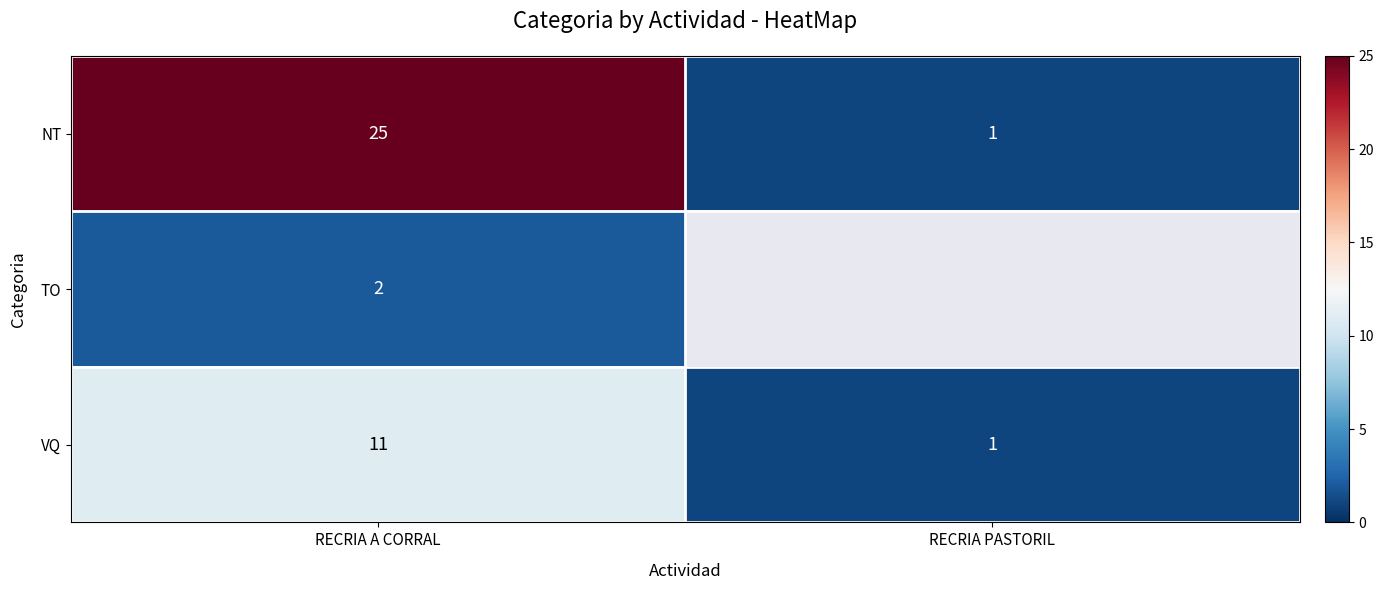

Count the number of categories in the chart.

2